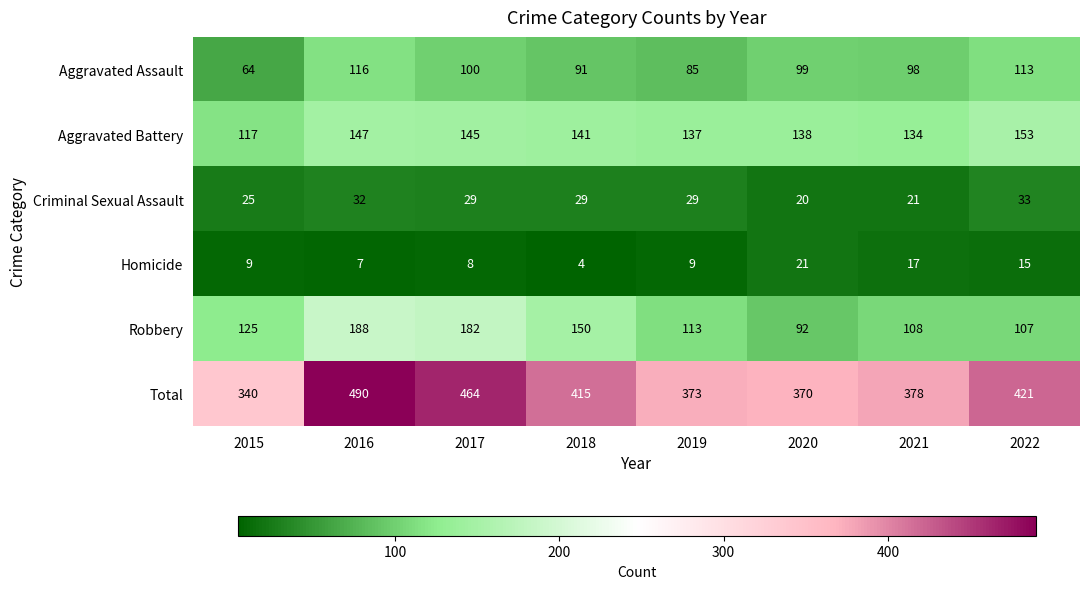

What is the sum of the Homicide values at 2017 and 2020?

29